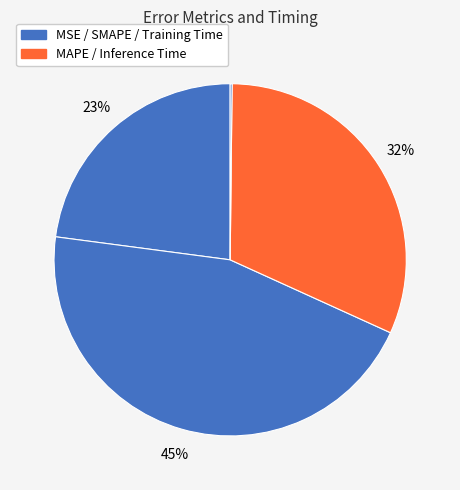

Which slice is the smallest?

MSE